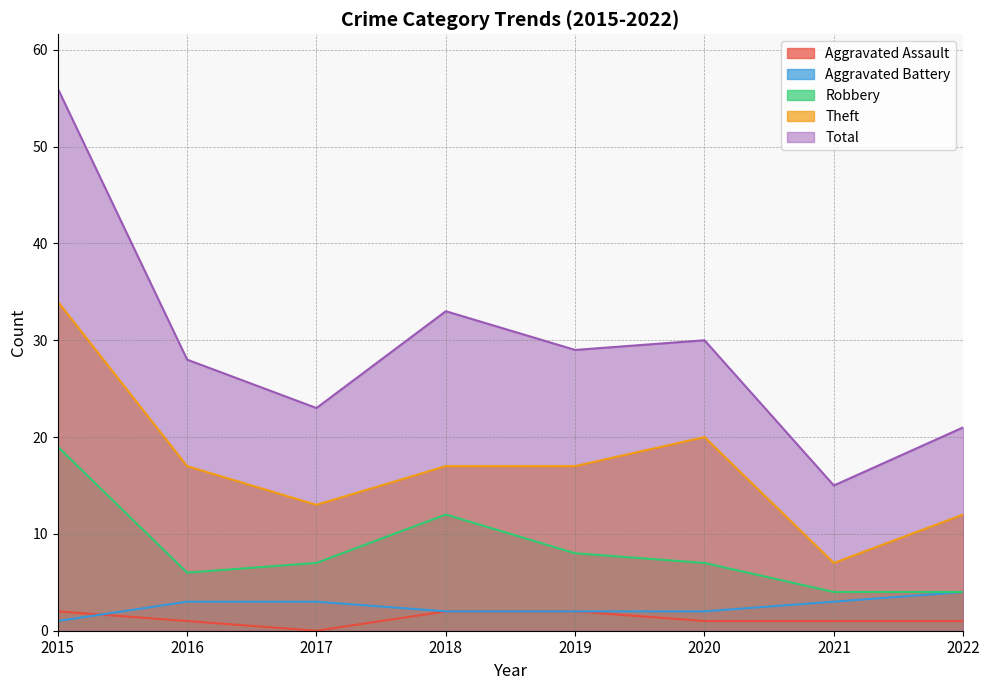

Read the Total value at 2017.

23